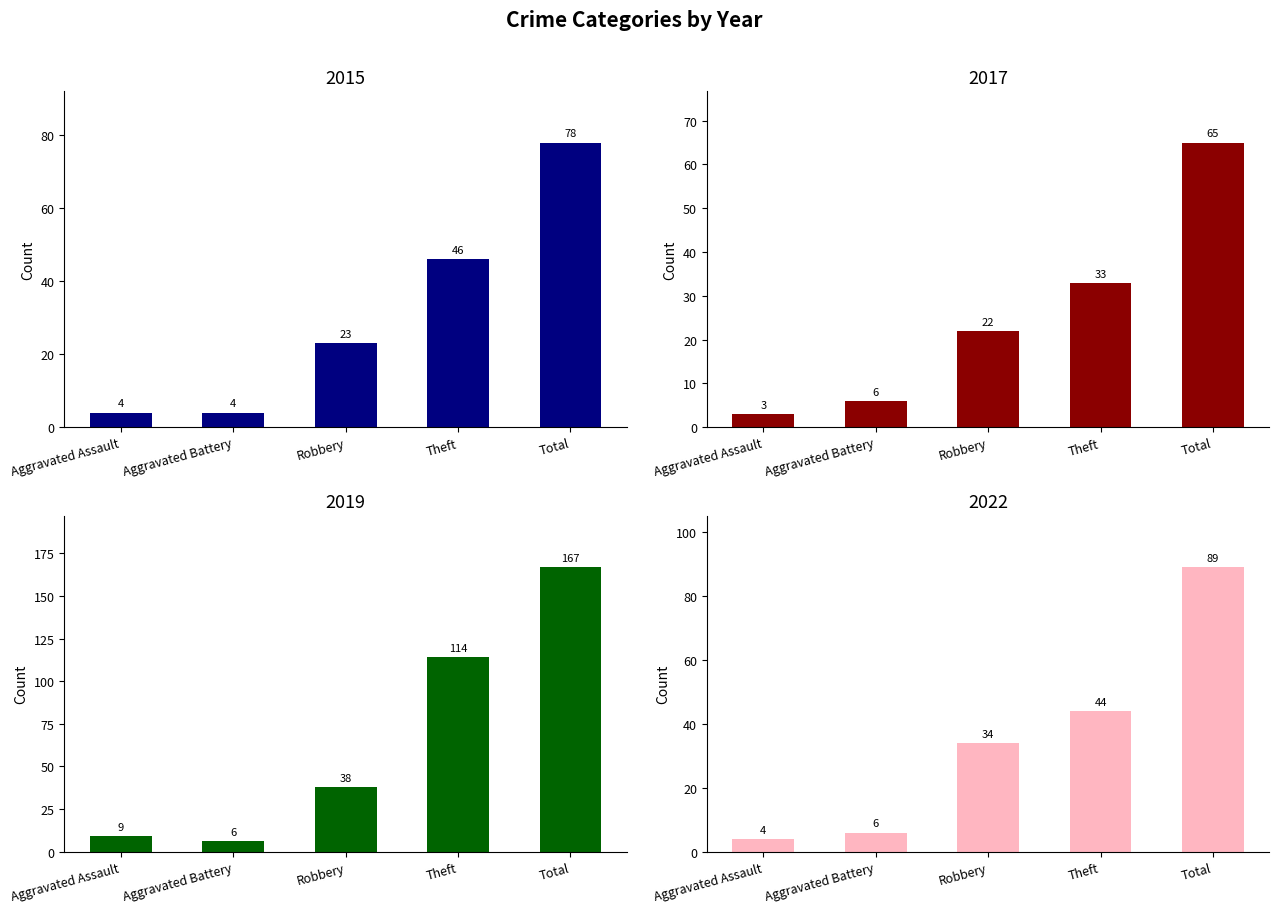

Which label corresponds to the smallest value in the chart?

Aggravated Assault